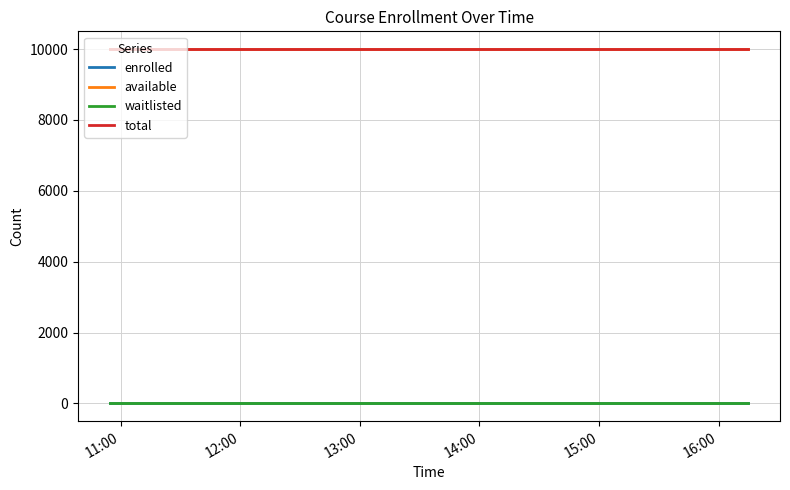

Does the chart have visible grid lines?

Yes